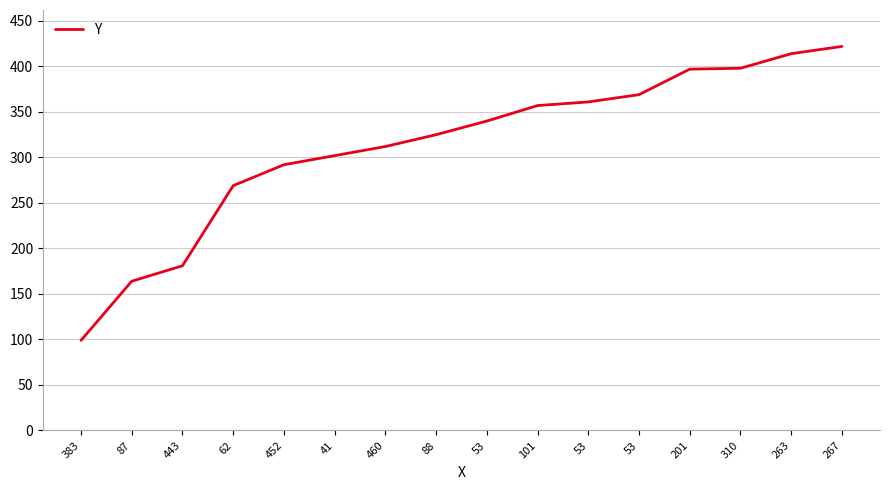

What is the difference between the values at 53 and 267?

61